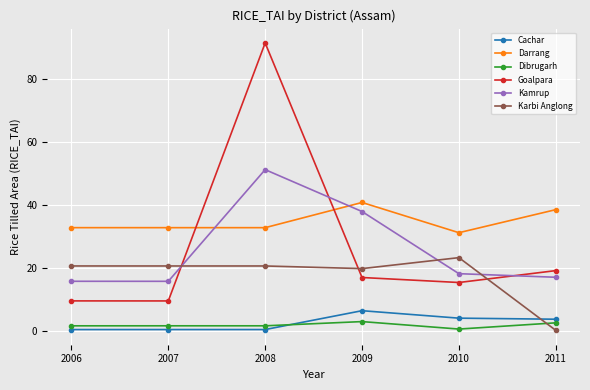

At 2010, list the series in order from smallest to largest.

Dibrugarh, Cachar, Goalpara, Kamrup, Karbi Anglong, Darrang